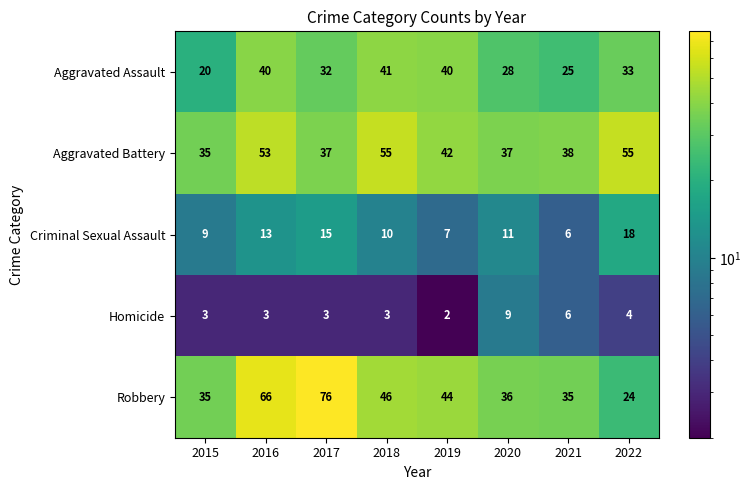

Count the number of categories in the chart.

8